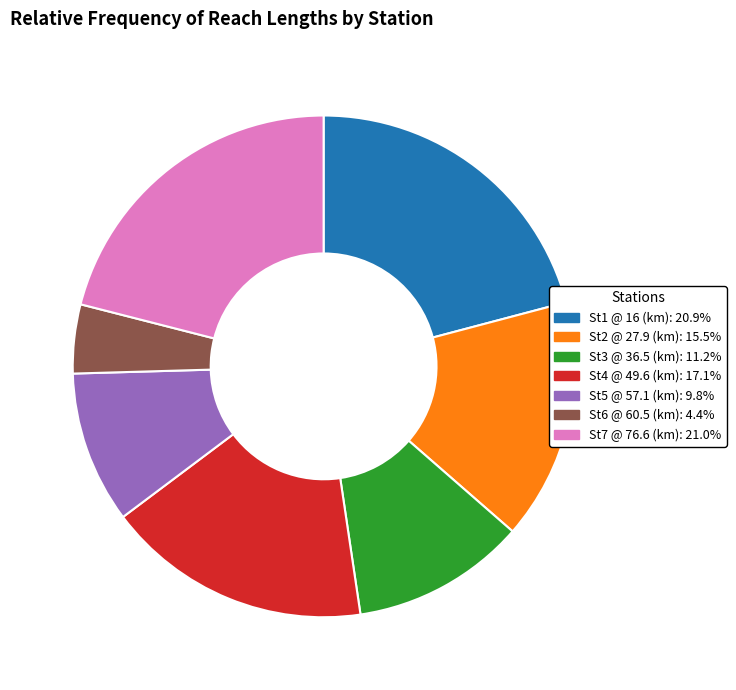

Is there a majority slice in this chart?

No